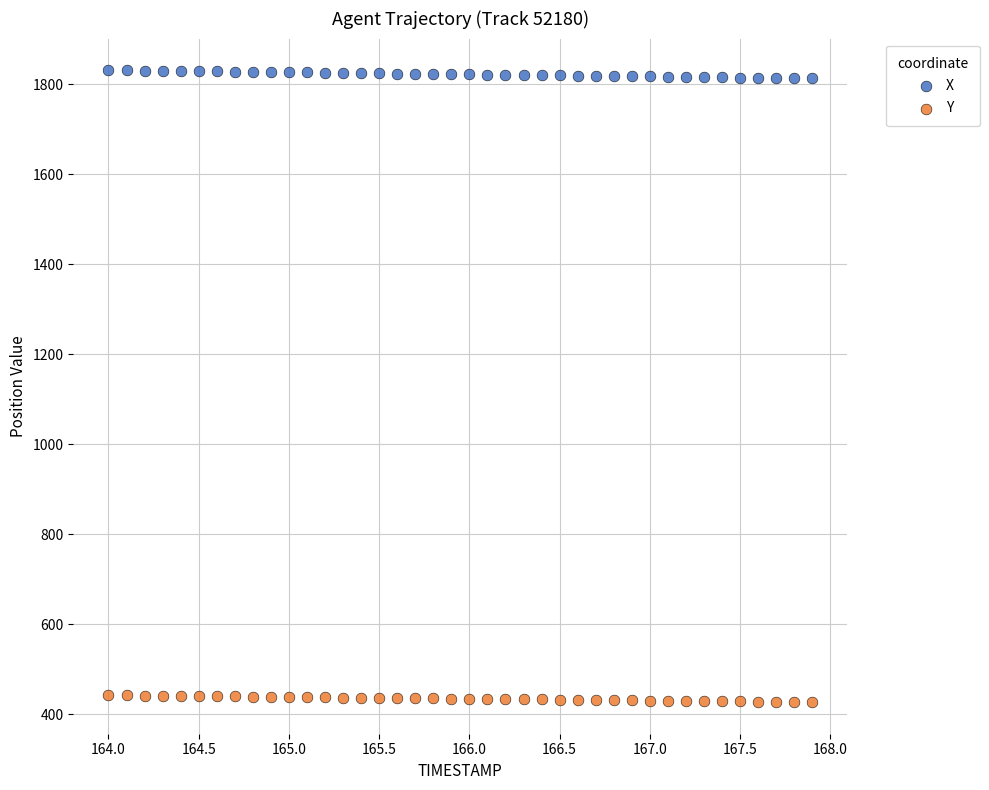

Across all data points, what is the range of Y values (max minus min)?

1405.0